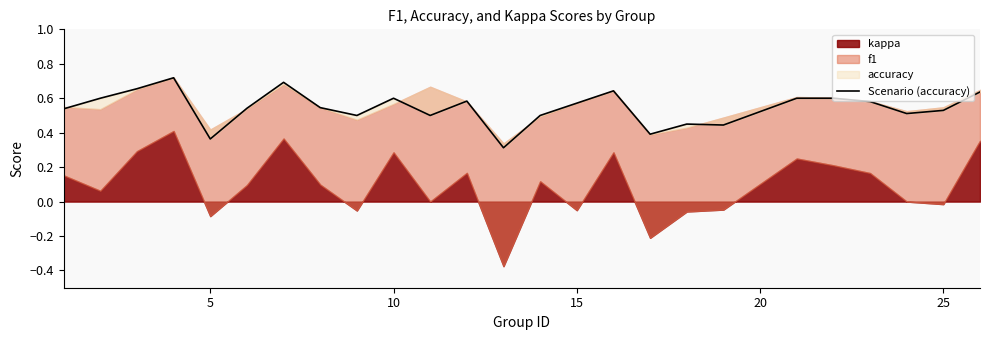

Does the chart have visible grid lines?

No